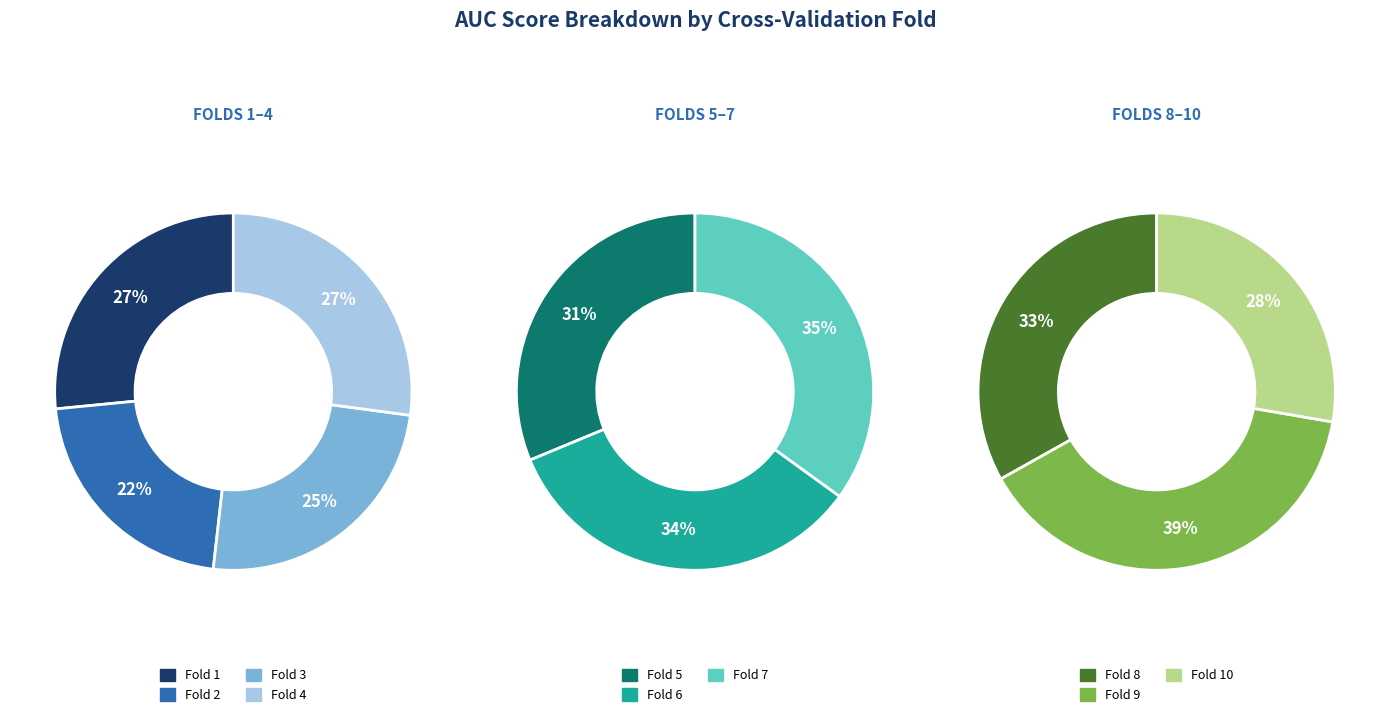

Is Fold 5 the majority of the pie?

No